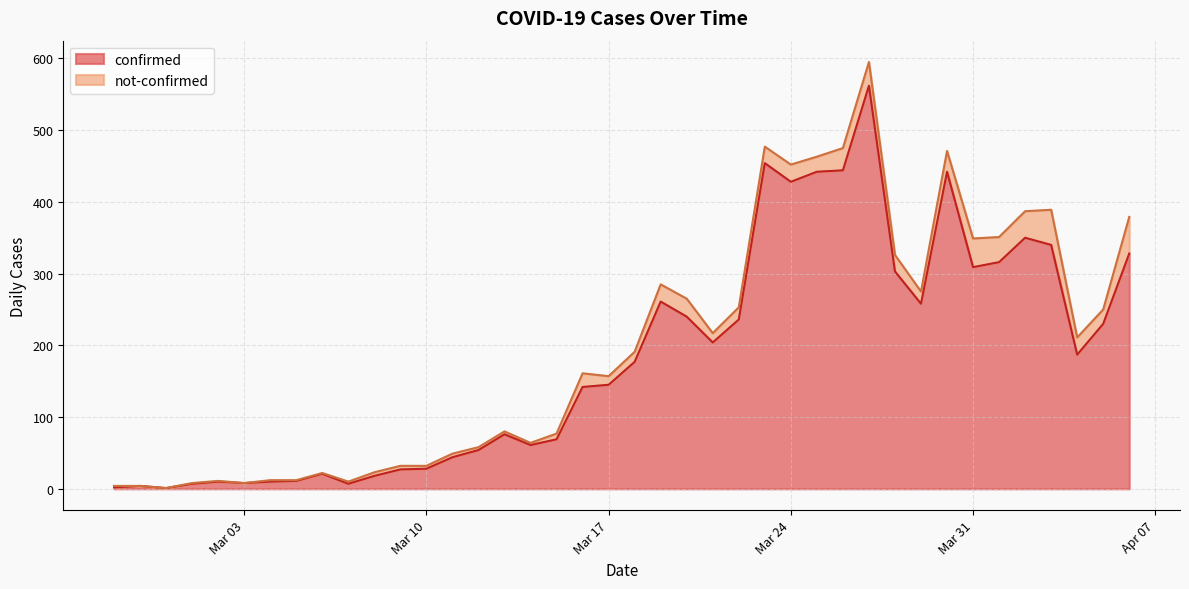

True or false: the data shows 328 at 2020-04-06.

True